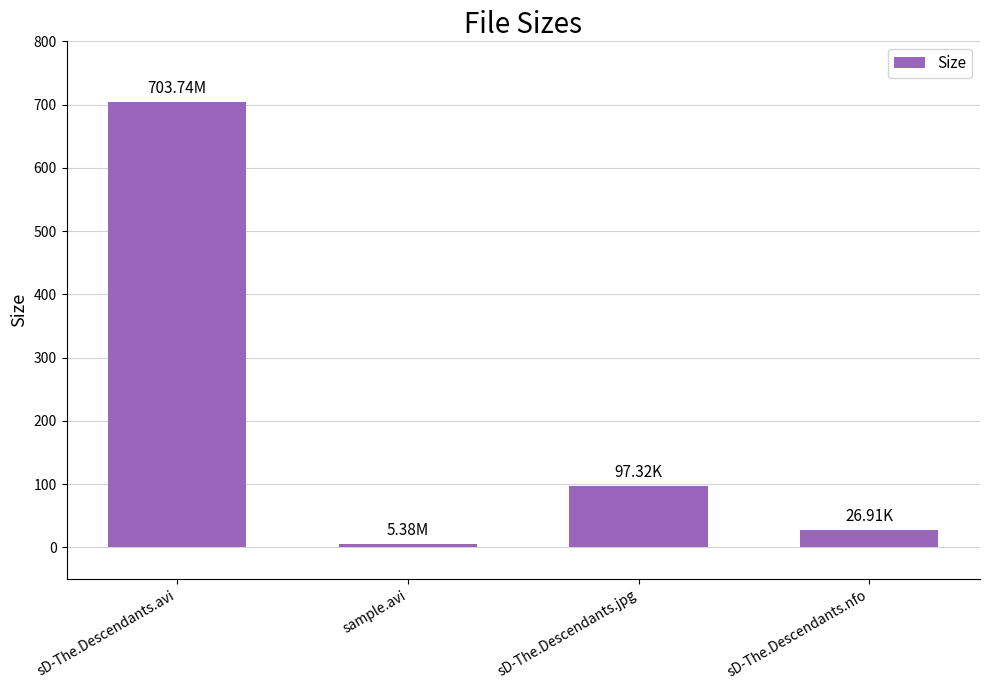

List the labels in order of value, largest first.

sD-The.Descendants.avi, sD-The.Descendants.jpg, sD-The.Descendants.nfo, sample.avi